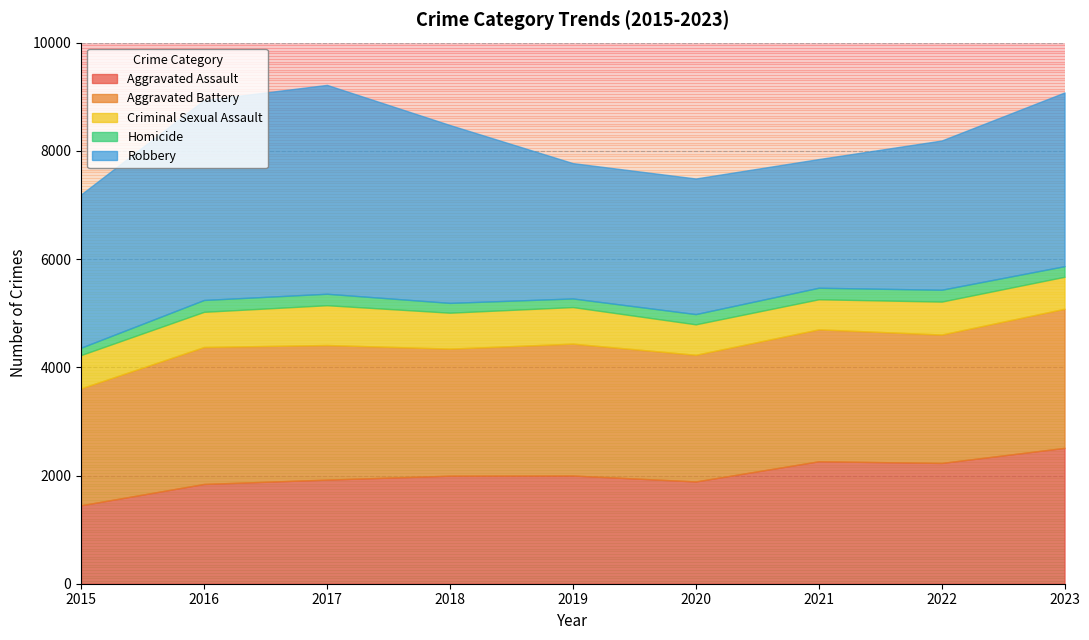

Count the number of categories in the chart.

9